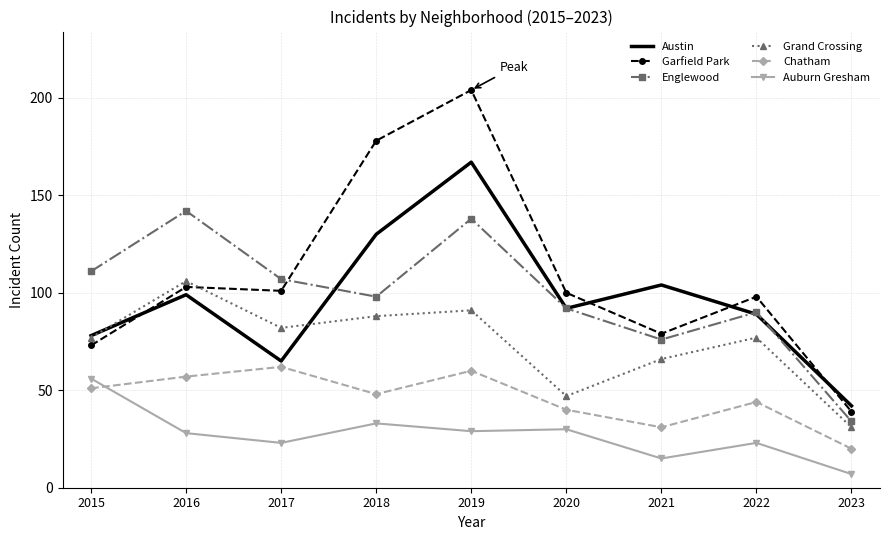

Which series has the largest total across all categories?

Garfield Park